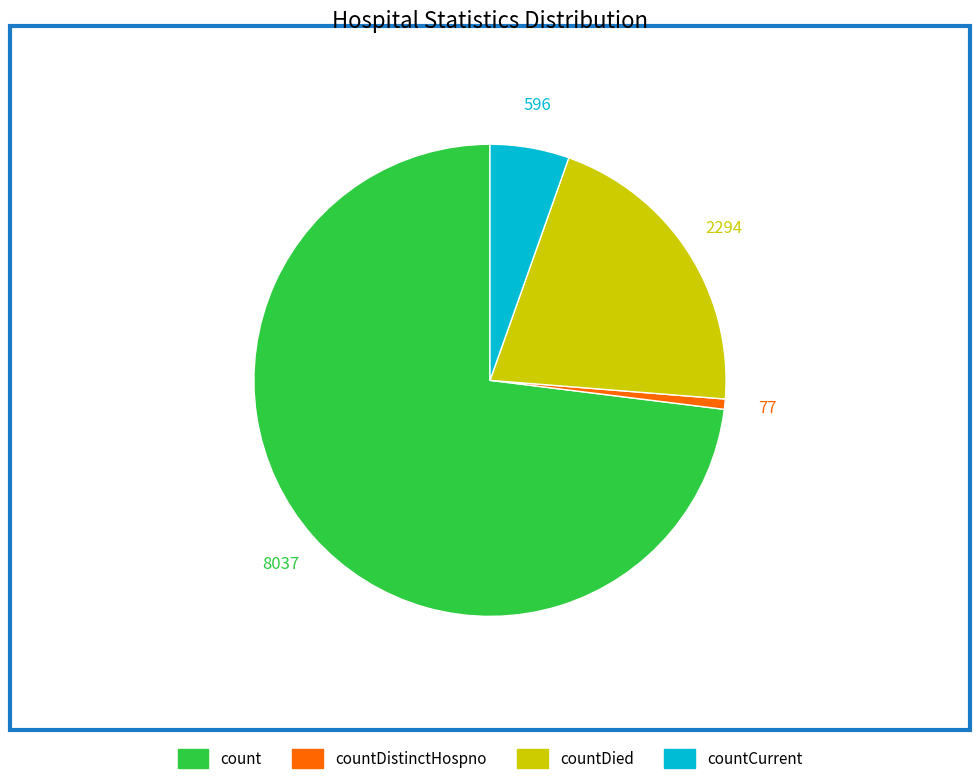

Is there any slice that represents more than half of the pie?

Yes